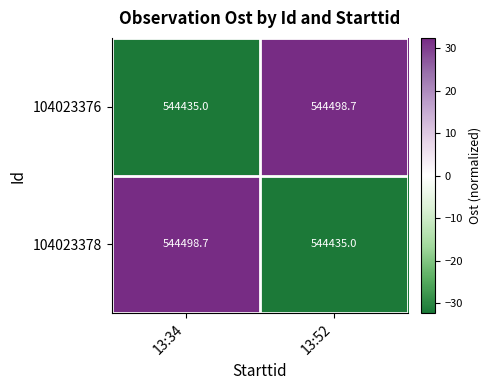

How many data points does each series have?

2